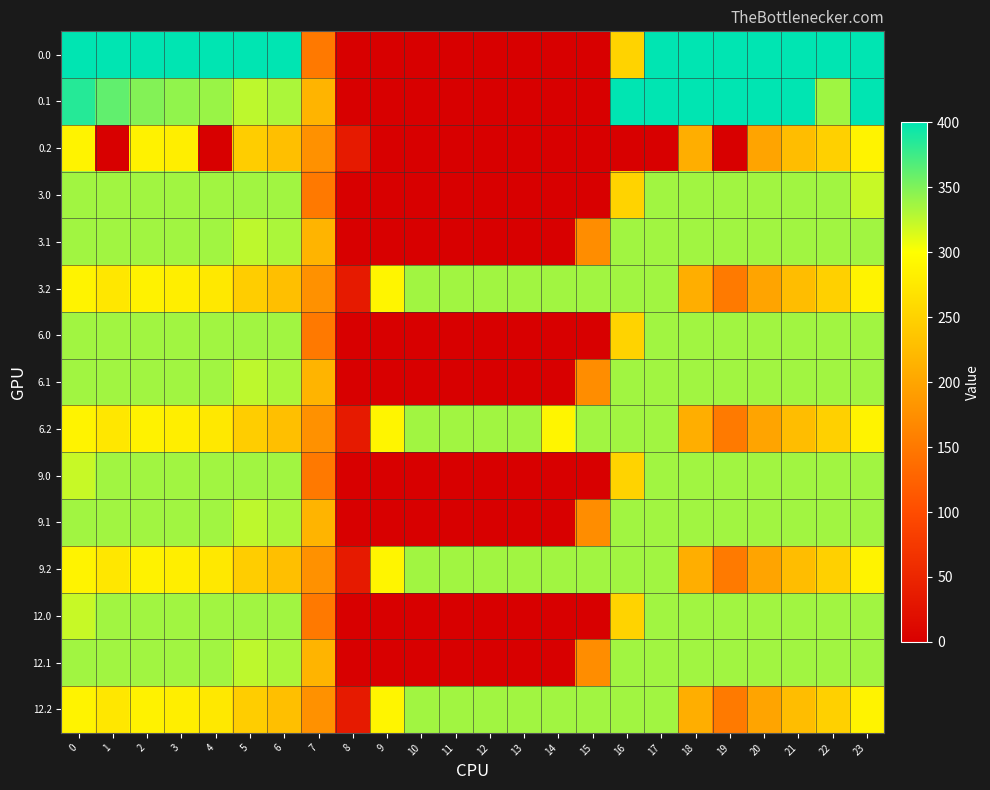

Which label corresponds to the smallest value in the chart?

8